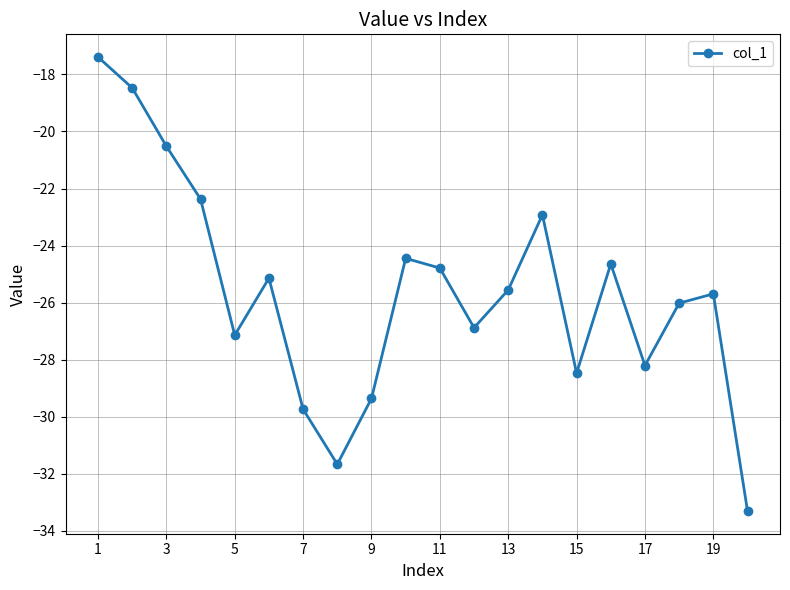

How many categories are shown in the chart?

20